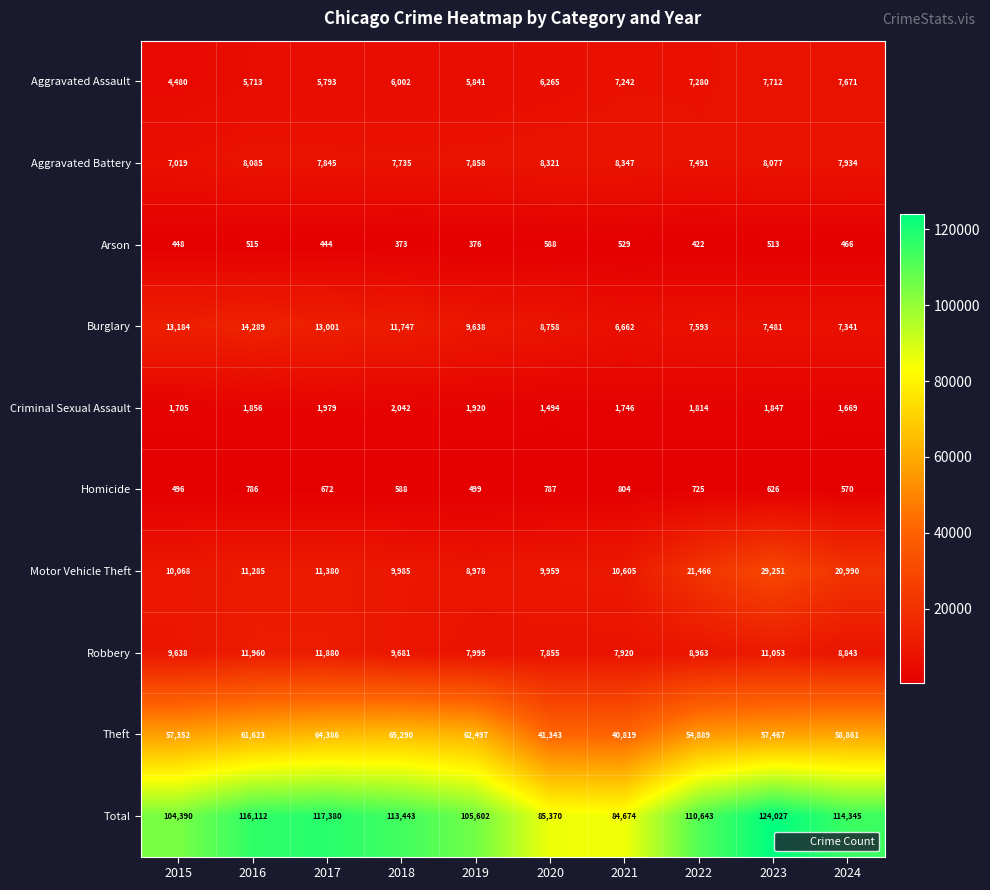

What value does the Aggravated Battery series have at 2016, to the nearest 100?

8100